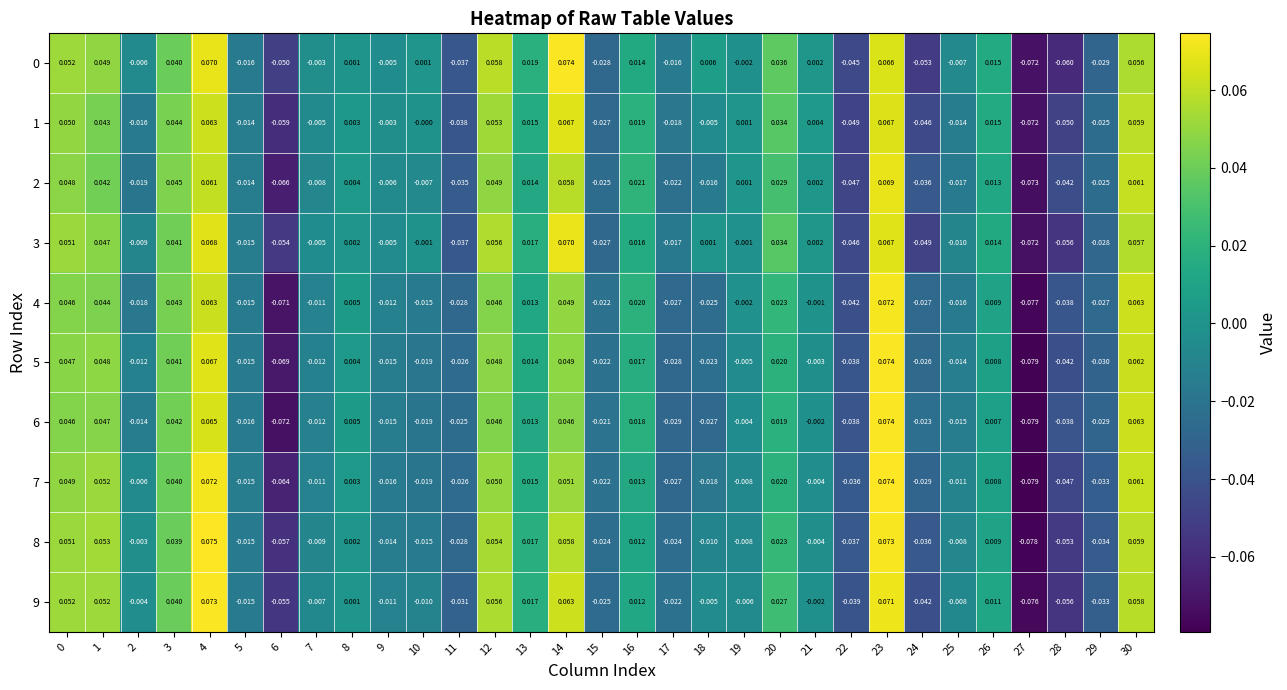

Is the value of 9 at 9 greater than the value of 8 at 2?

No